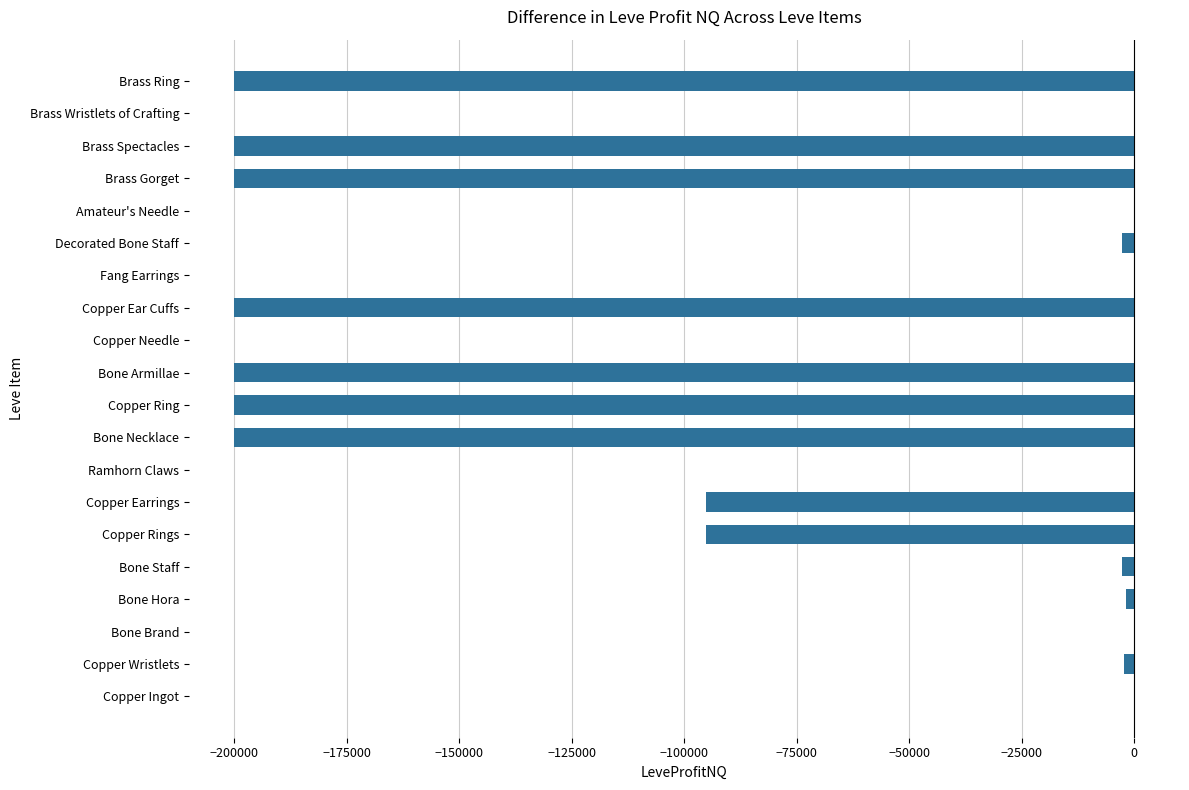

The value at Copper Ear Cuffs is -200000.0. True or false?

True